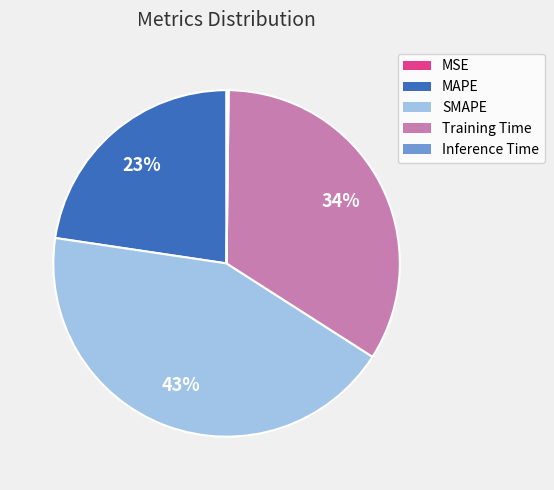

To the nearest percent, what is the difference between the SMAPE and Training Time slice percentages?

9%